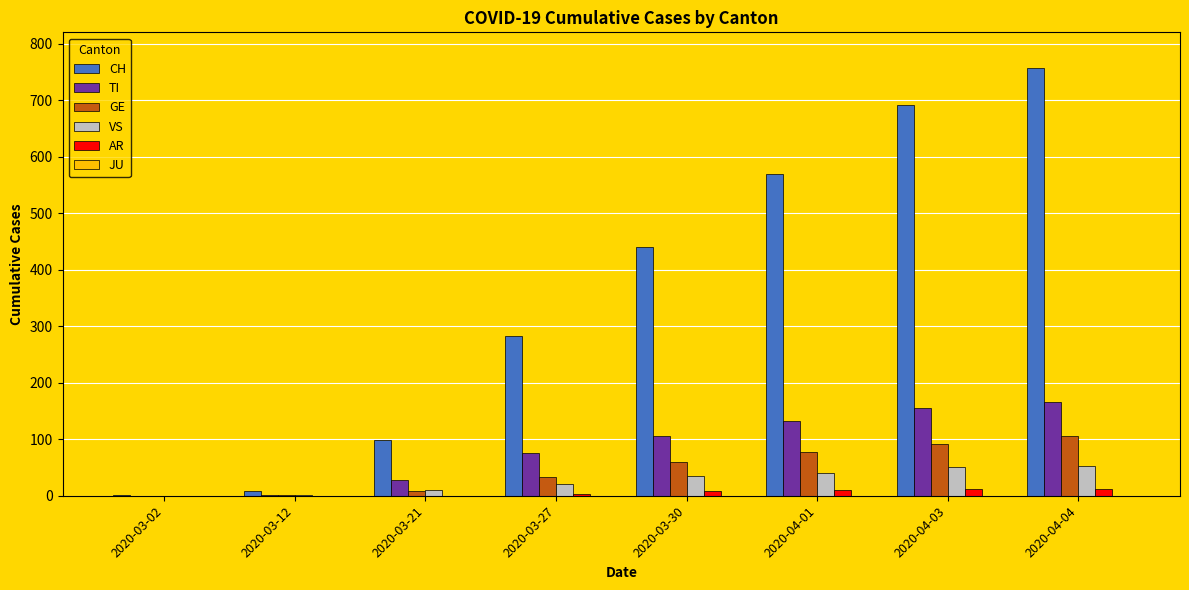

What is the maximum value shown in the chart?

757